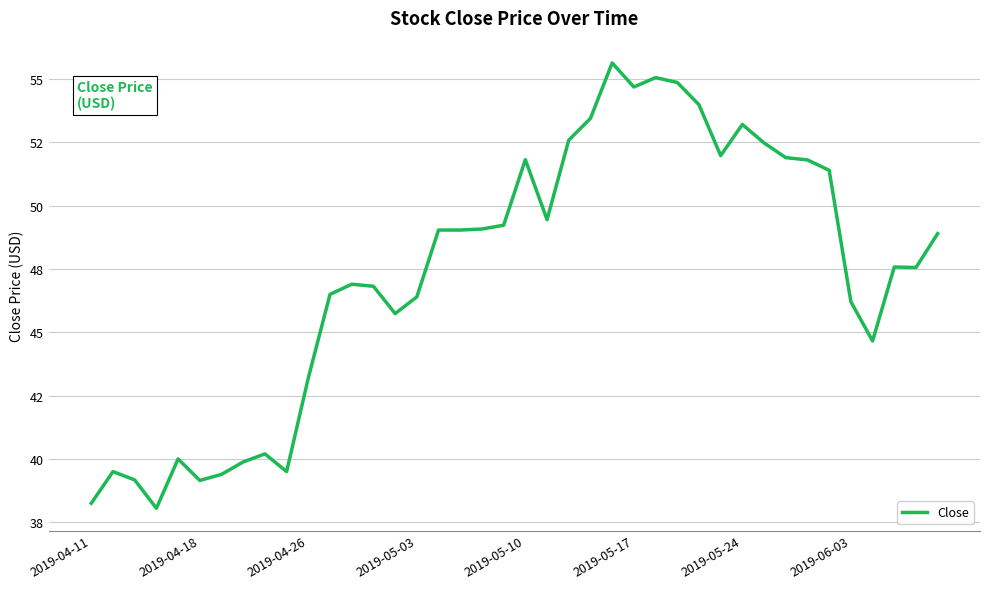

True or false: there are more than 1 points higher than both neighbors.

True